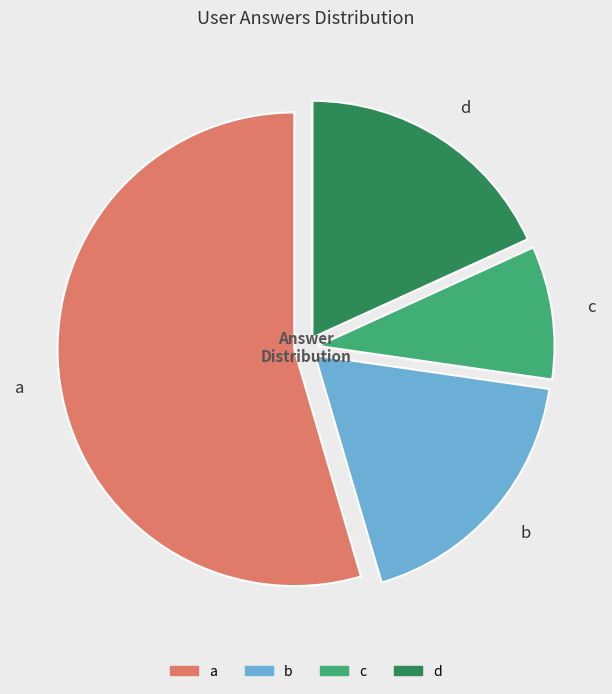

Rank the categories by value from lowest to highest.

c, b, d, a